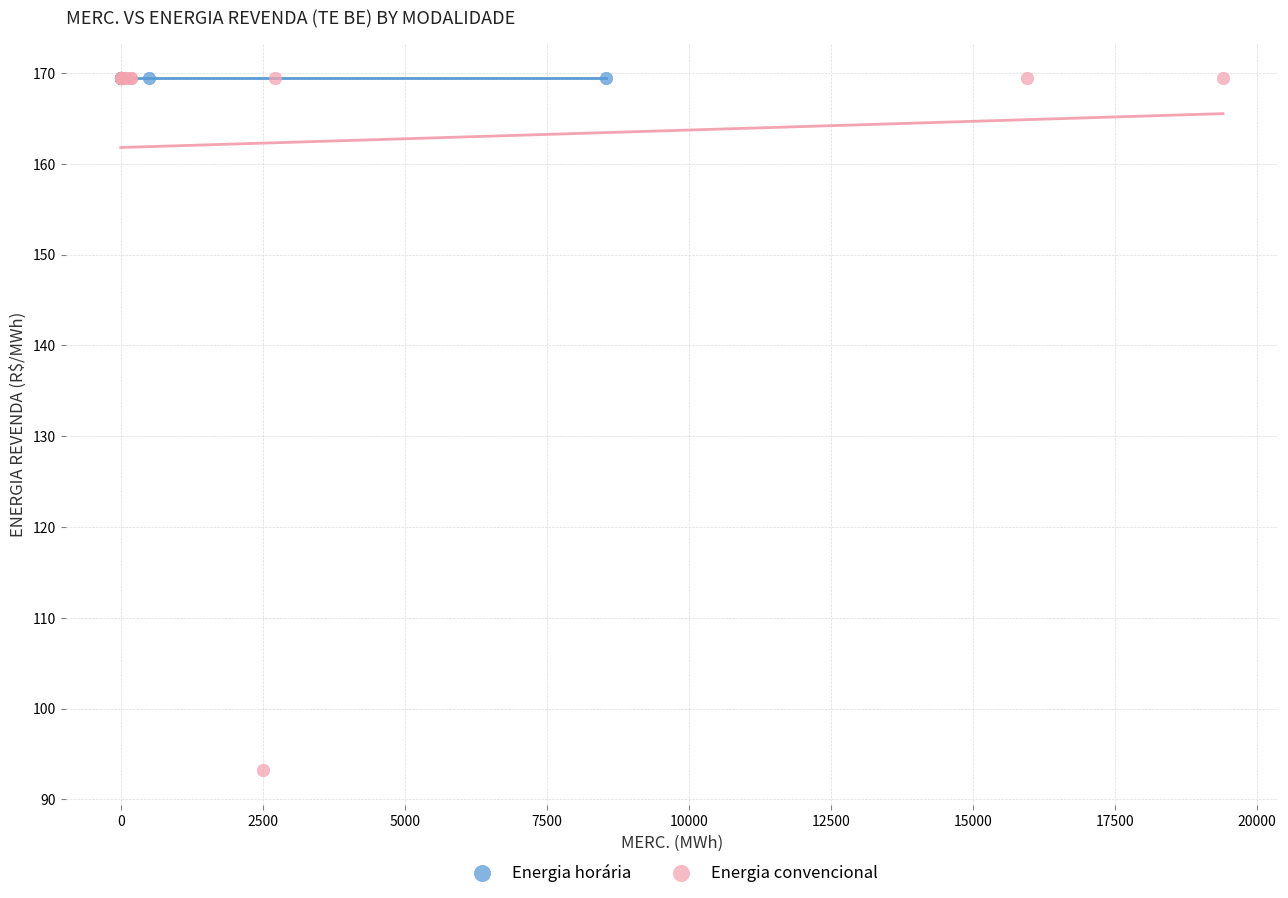

Which series reaches the minimum Y coordinate?

Energia convencional